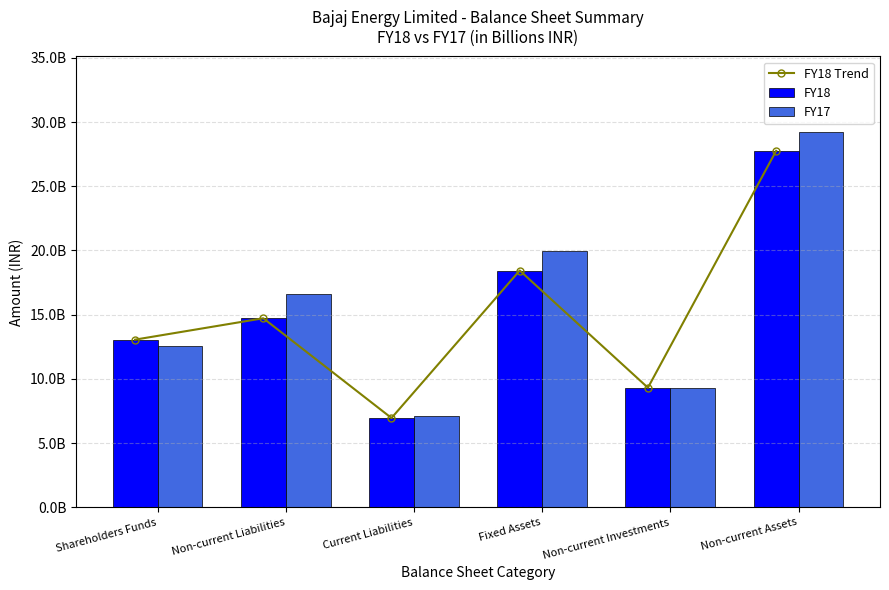

What is the difference between the maximum and minimum values in the FY18 series?

20801547000